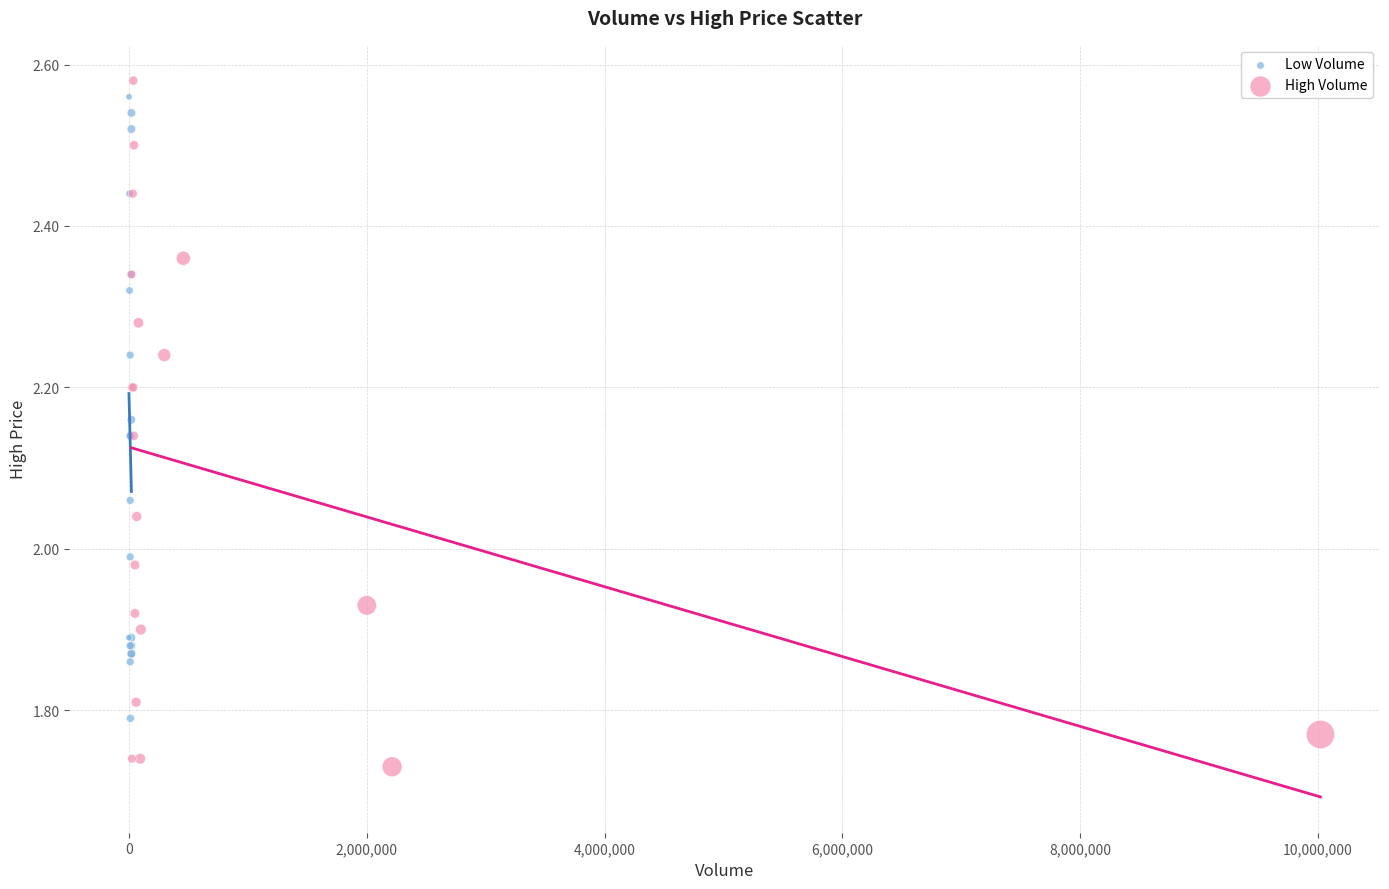

Which series has the widest spread of Y values?

High Volume